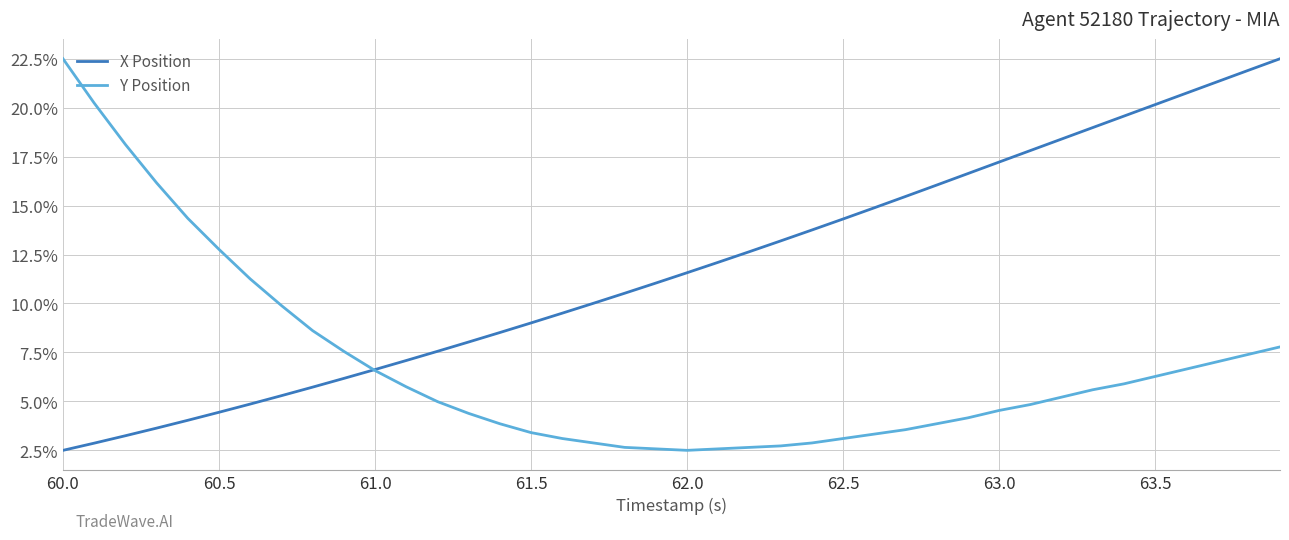

True or false: X Position has more than 1 interior local peaks.

False